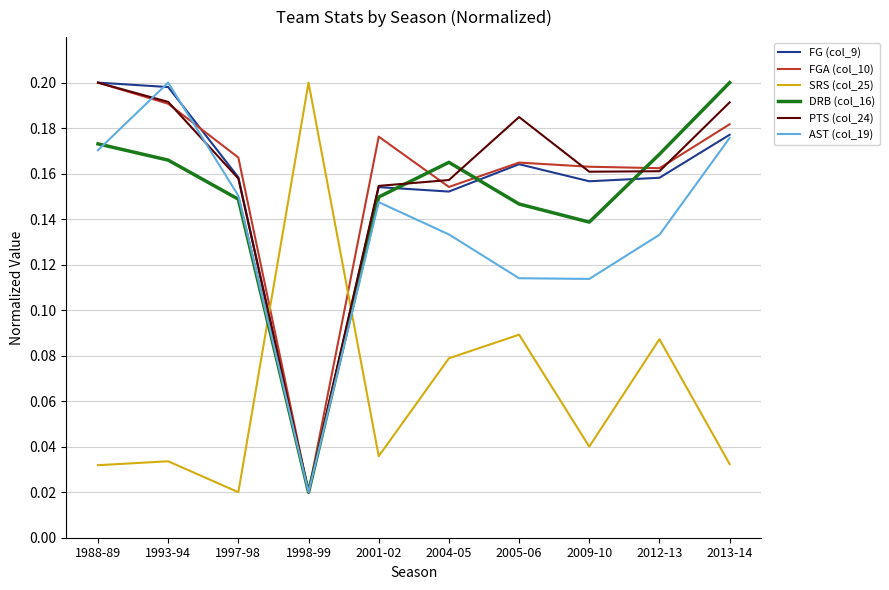

What is the sum of all DRB (col_16) values?

1.5